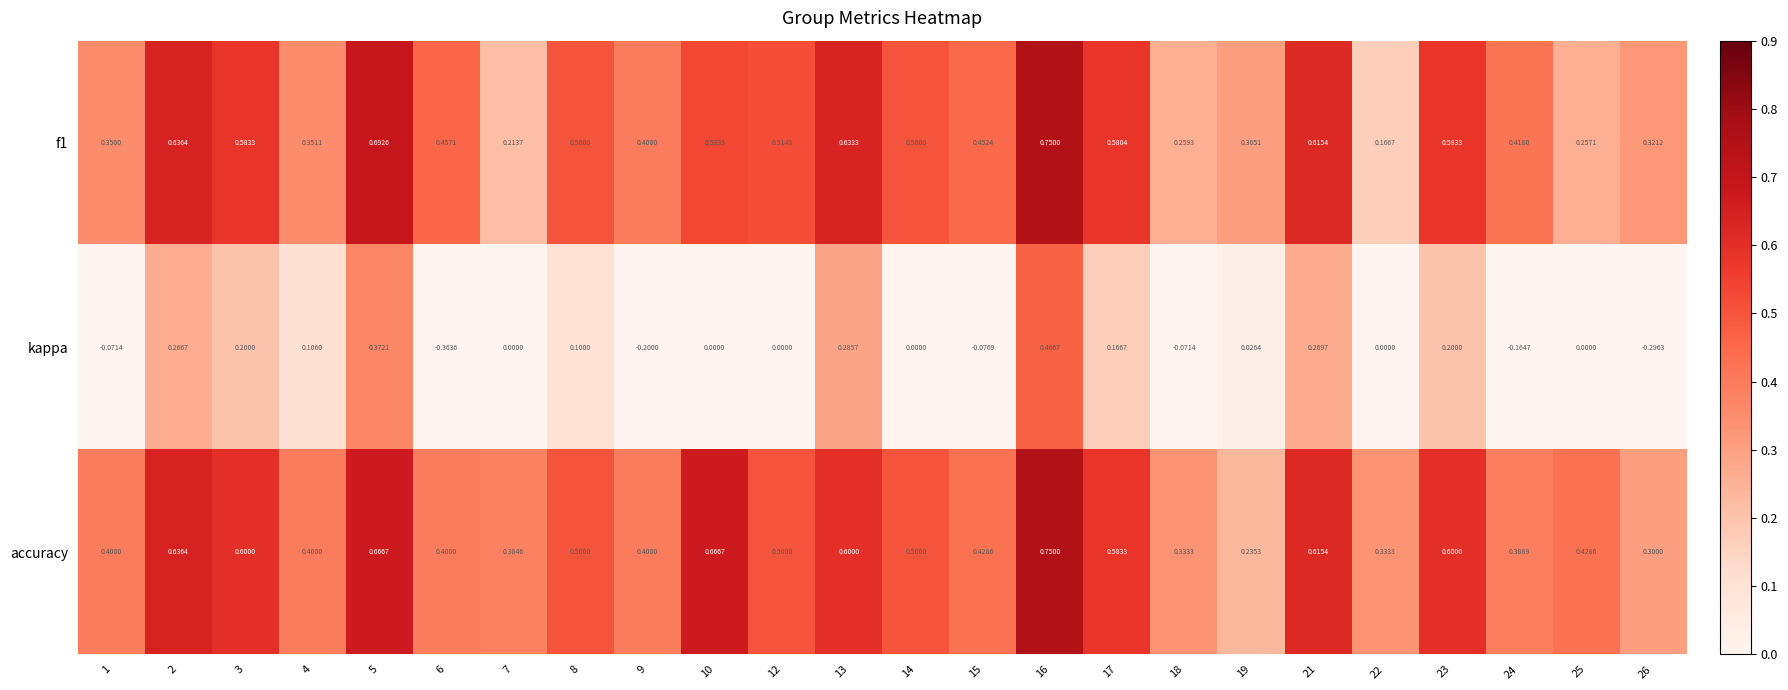

Is the value of kappa at 22 greater than the value of accuracy at 23?

No